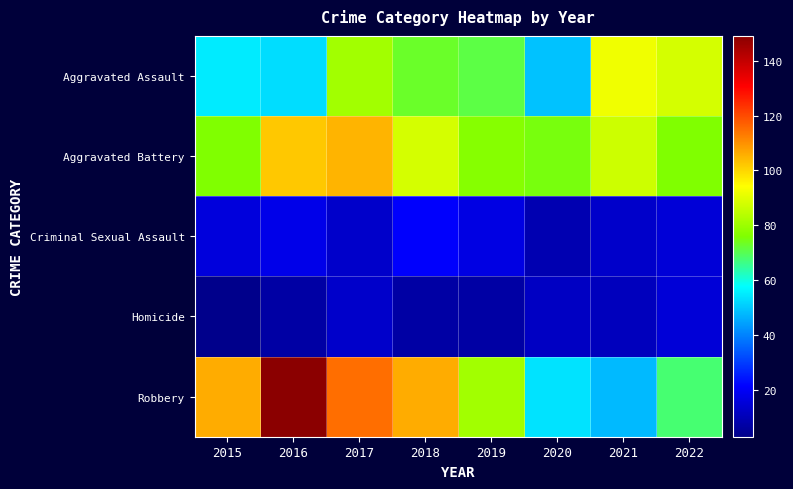

What is the smallest value displayed?

3